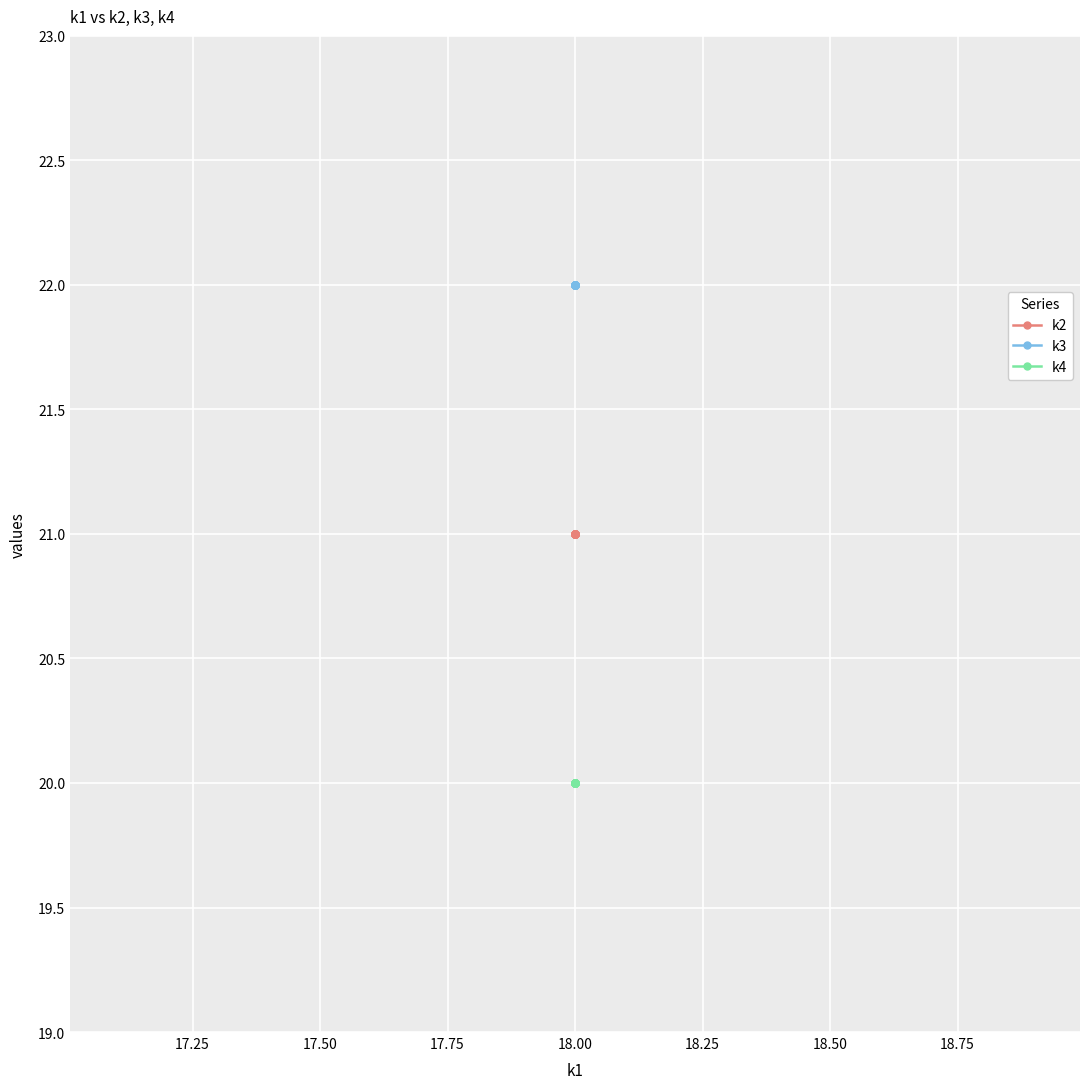

True or false: k4 and k3 cross at least once.

False